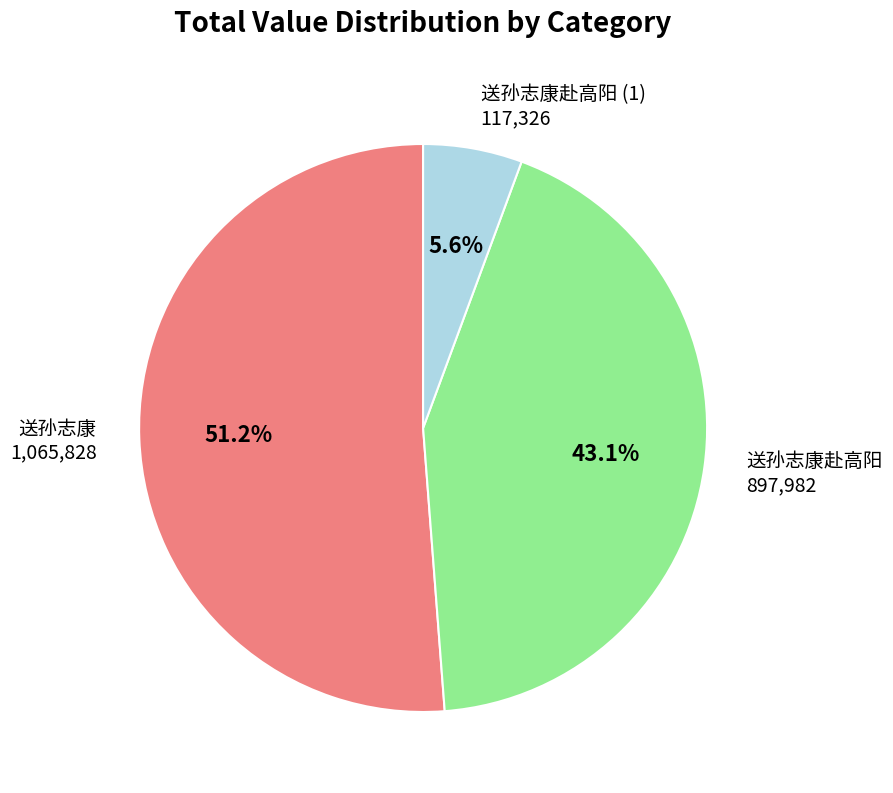

Is there a majority slice in this chart?

Yes